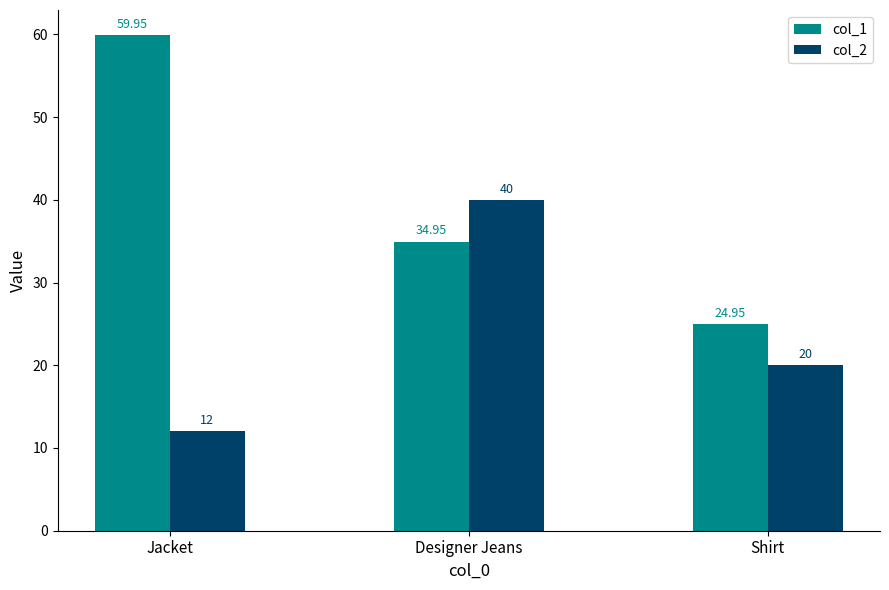

List the series in order of their peak value, highest first.

col_1, col_2